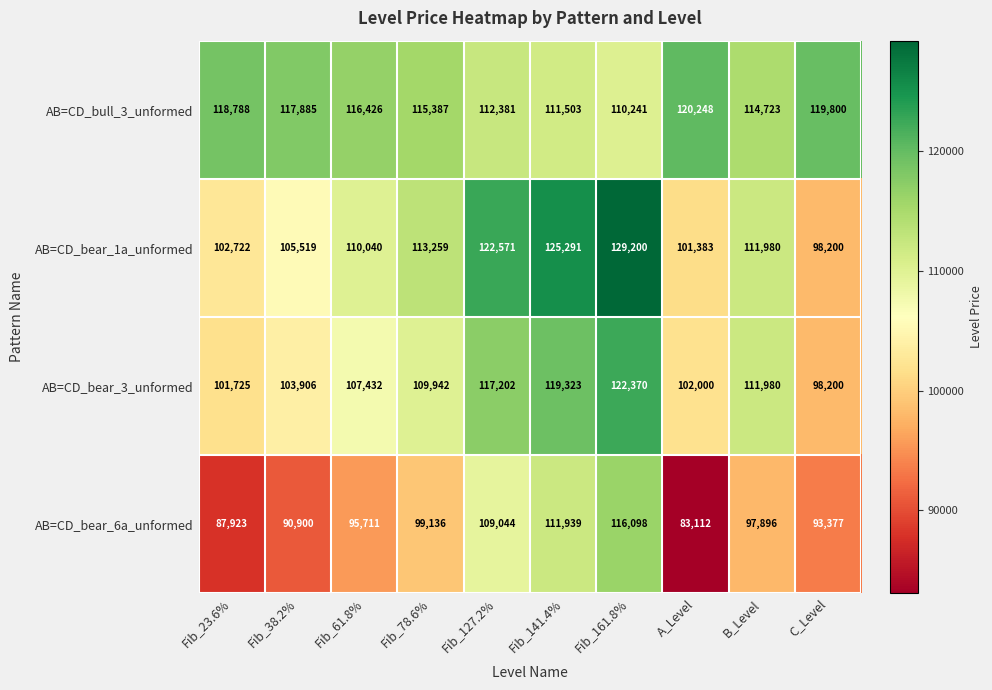

What is the sum of all AB=CD_bear_3_unformed values?

1094080